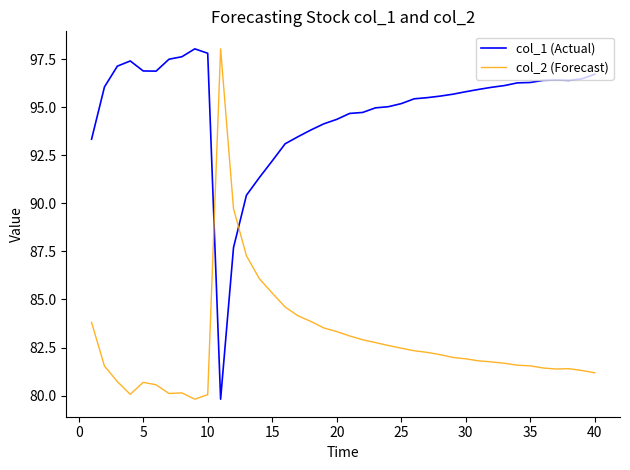

What is the minimum value for col_2 (Forecast)?

79.8